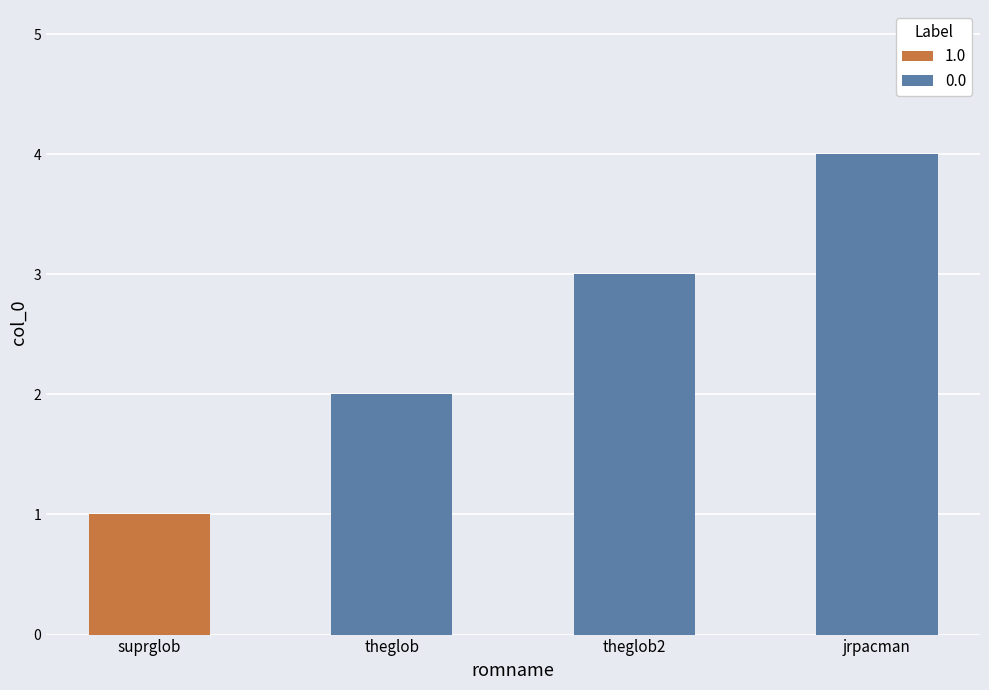

Between jrpacman and theglob, which is larger?

jrpacman